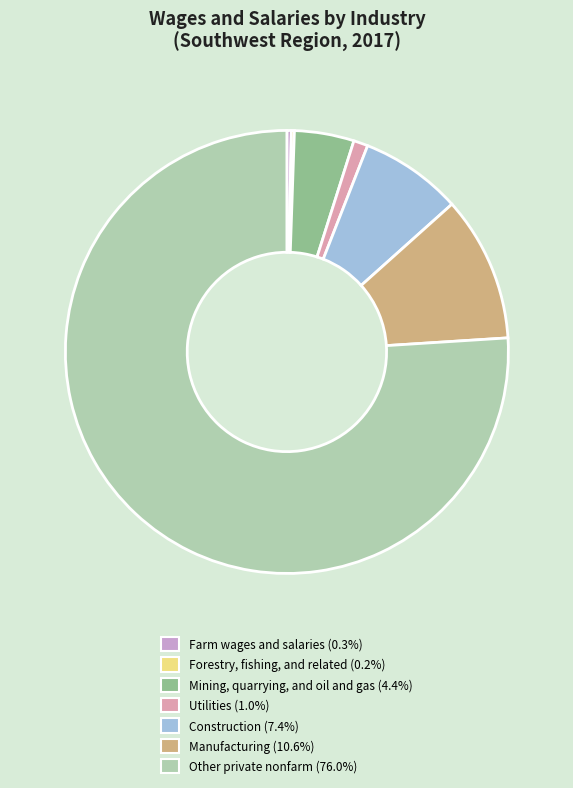

Is there a majority slice in this chart?

Yes